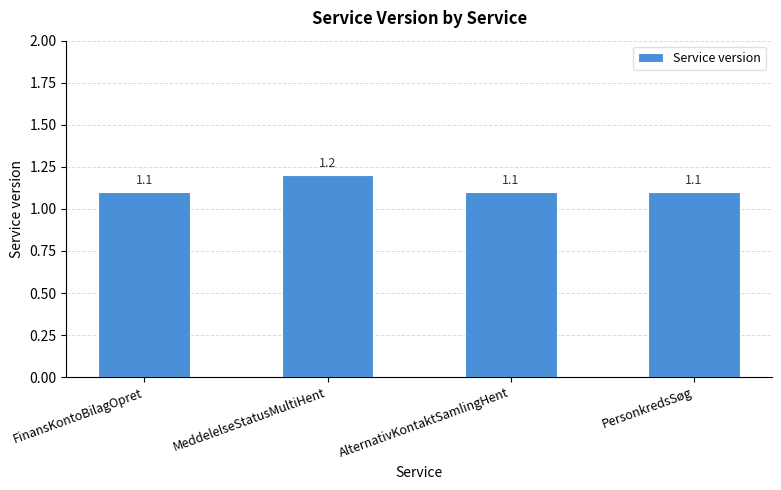

How many bars are there in total?

4